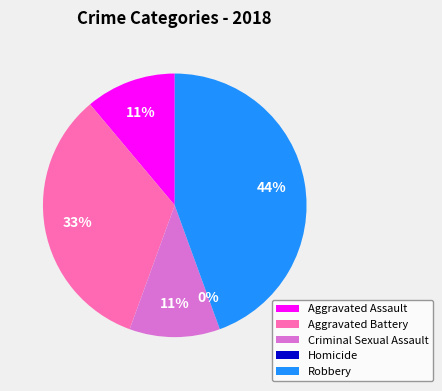

Do Robbery and Aggravated Assault together represent more than half of the pie?

Yes